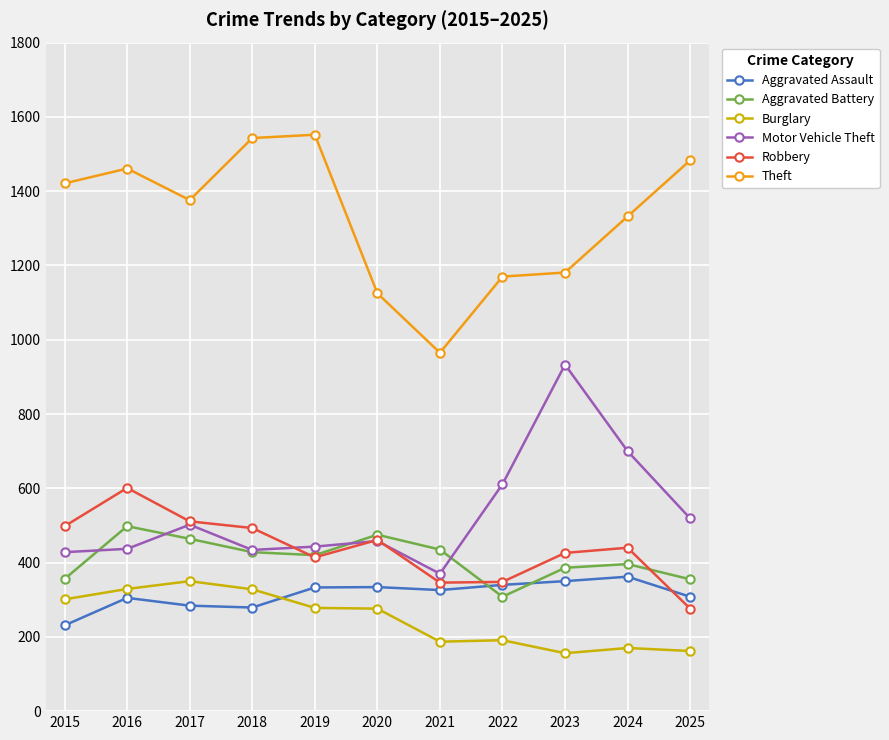

True or false: Theft has a value of 1483 at 2025.

True